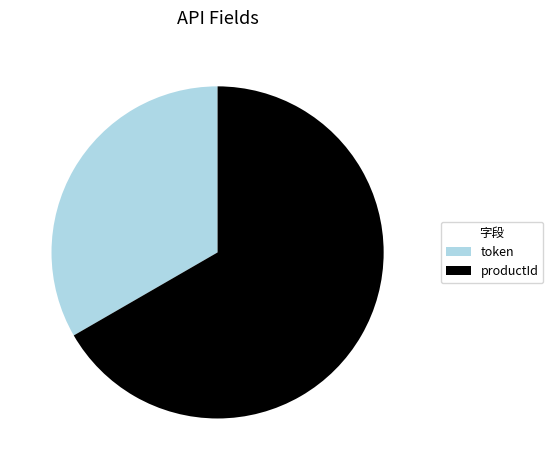

Rank the categories by value from highest to lowest.

productId, token